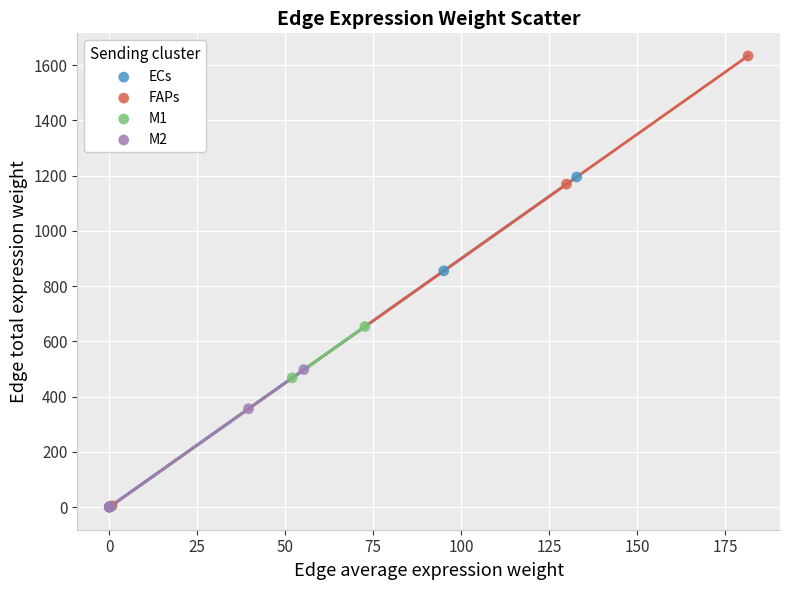

Which series has the widest spread of Y values?

FAPs